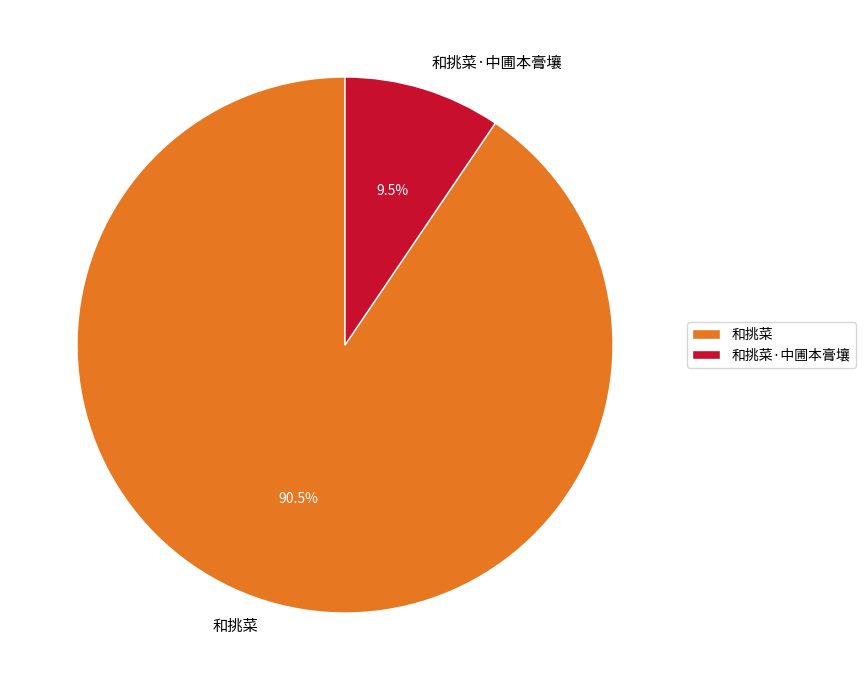

Which has a higher value, 和挑菜·中圃本膏壤 or 和挑菜?

和挑菜